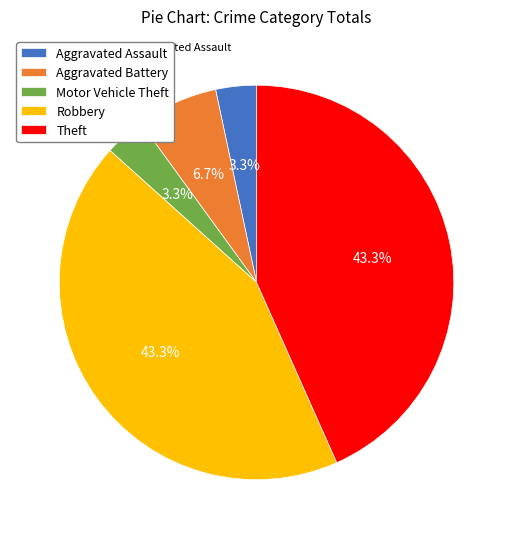

Is there a majority slice in this chart?

No